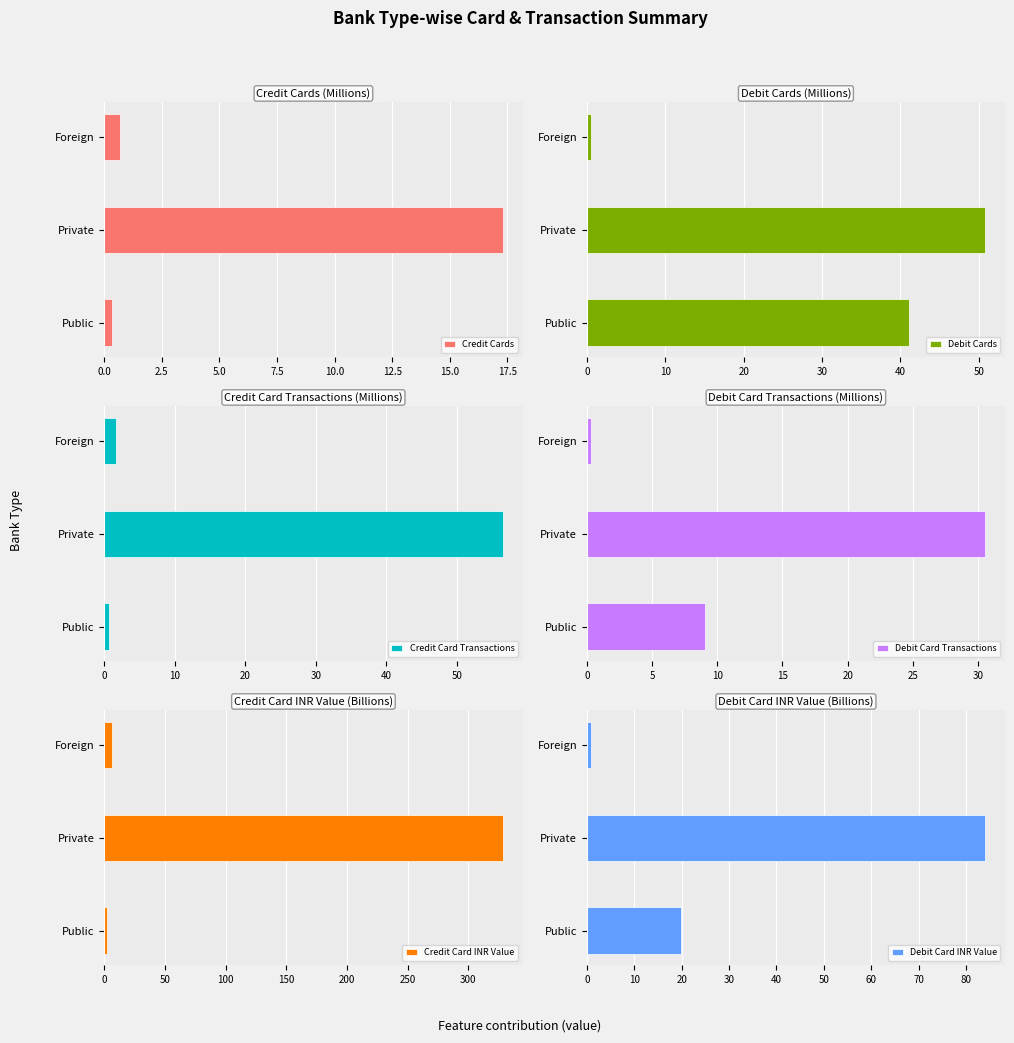

True or false: Credit Cards has a value of 0.7 at Foreign.

True